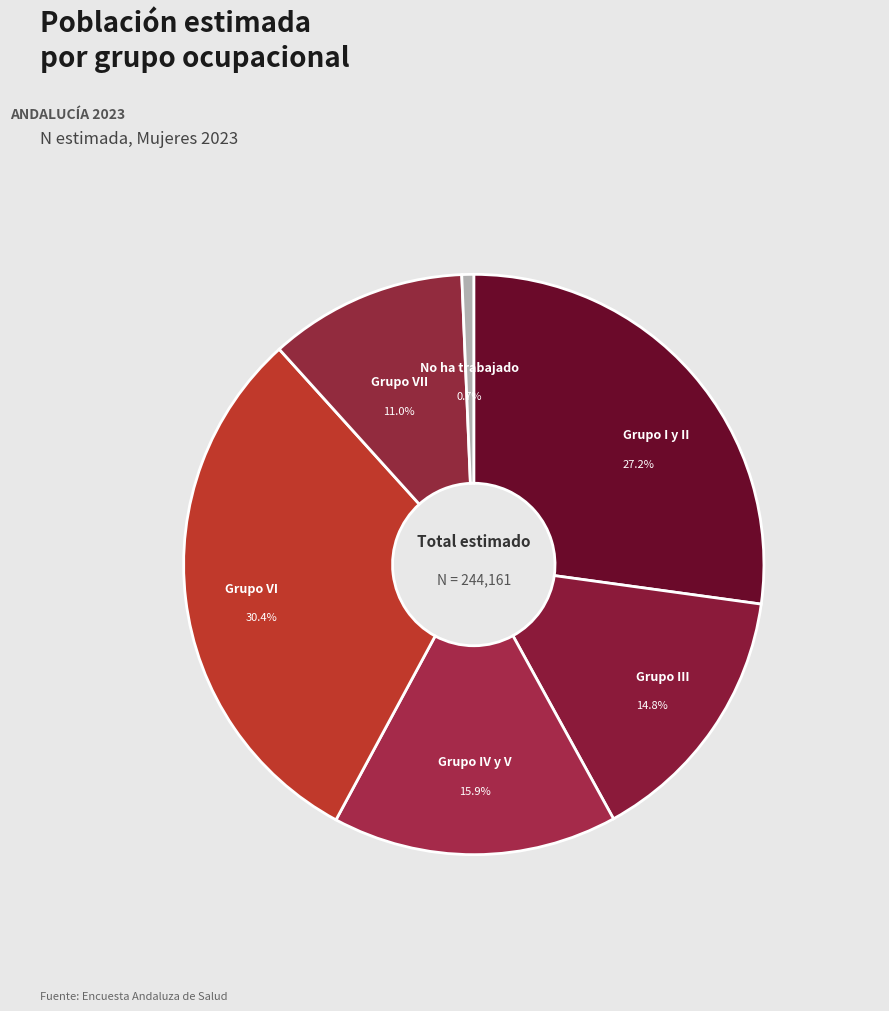

How many slices are in this pie chart?

6